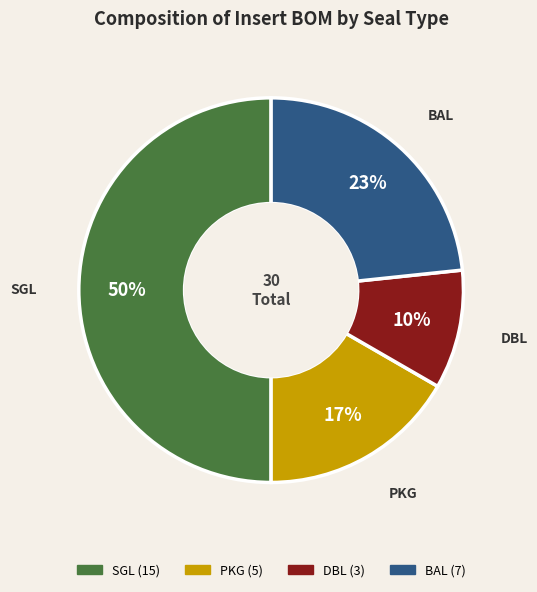

To the nearest percent, what is the difference between the largest and smallest slice percentages?

40%